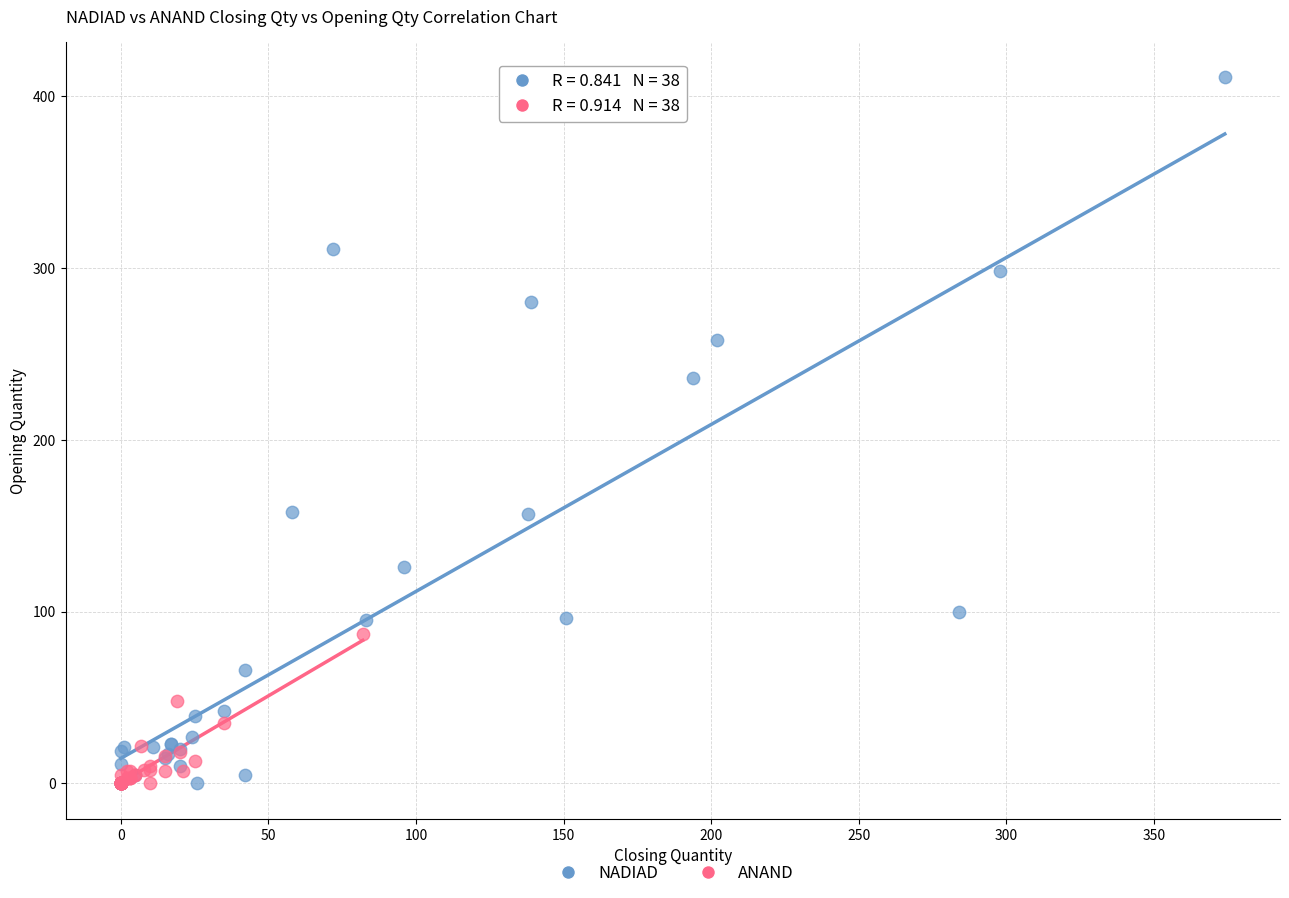

Which series has the largest Y range (max minus min)?

NADIAD